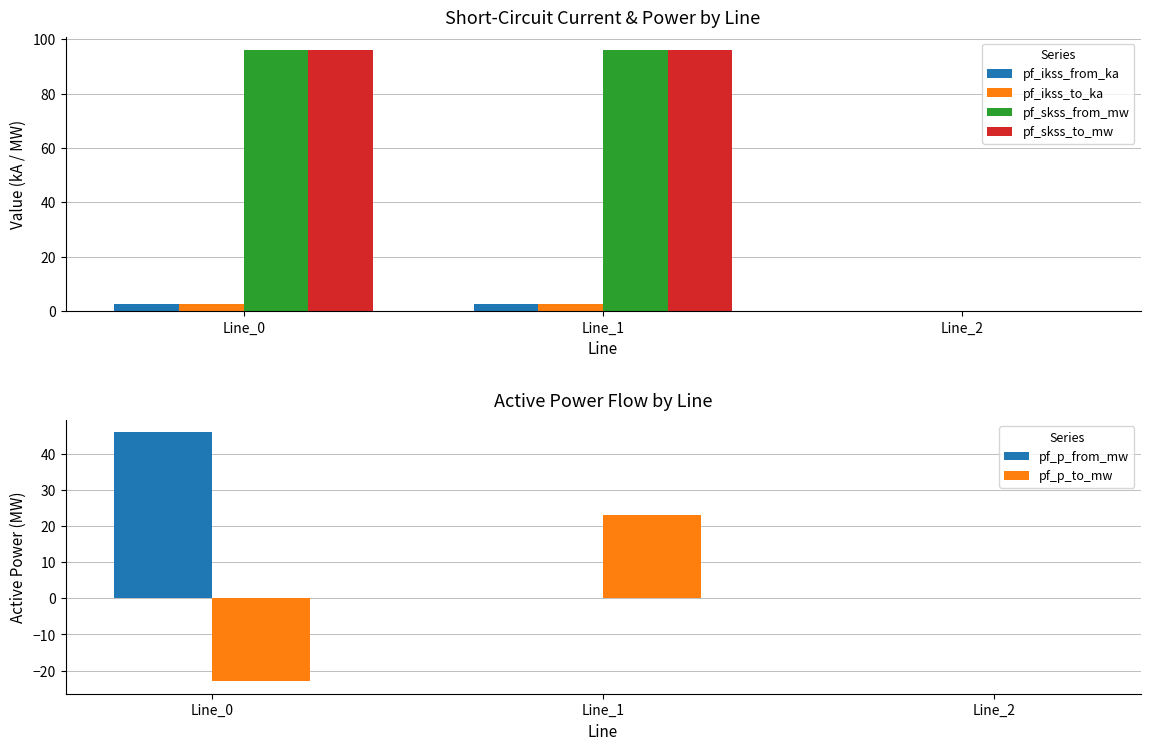

The value of pf_skss_to_mw at Line_2 is 0.0. True or false?

True